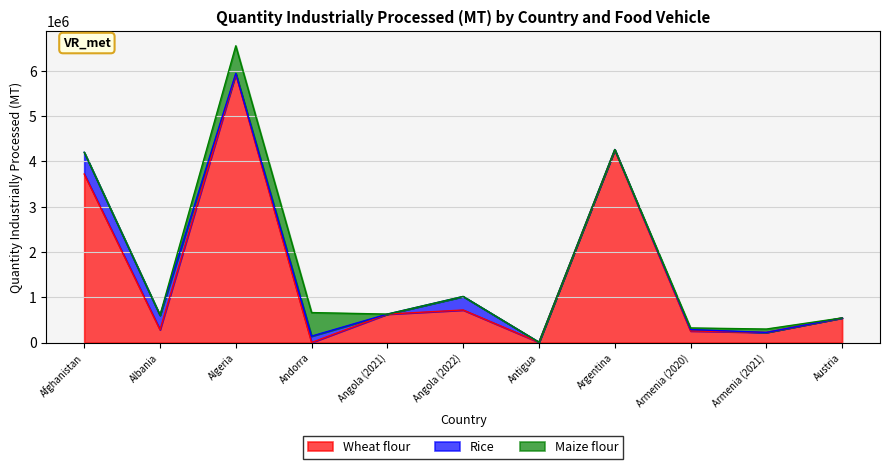

The Rice series shows 99809 at Afghanistan. True or false?

False